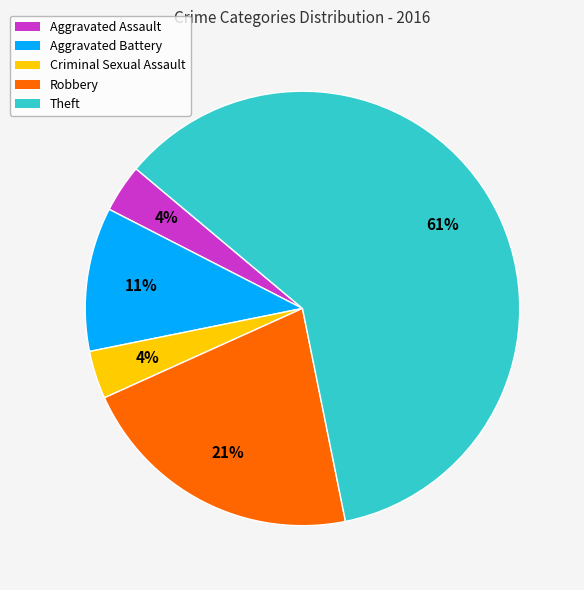

To the nearest percent, what percentage of the pie is Aggravated Assault?

4%